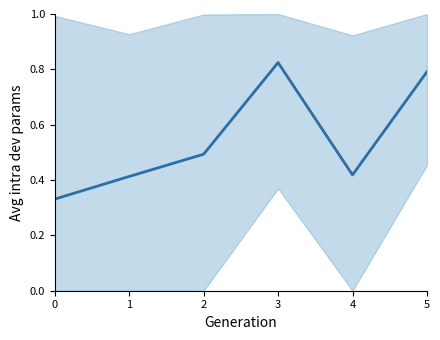

How many categories are shown in the chart?

6